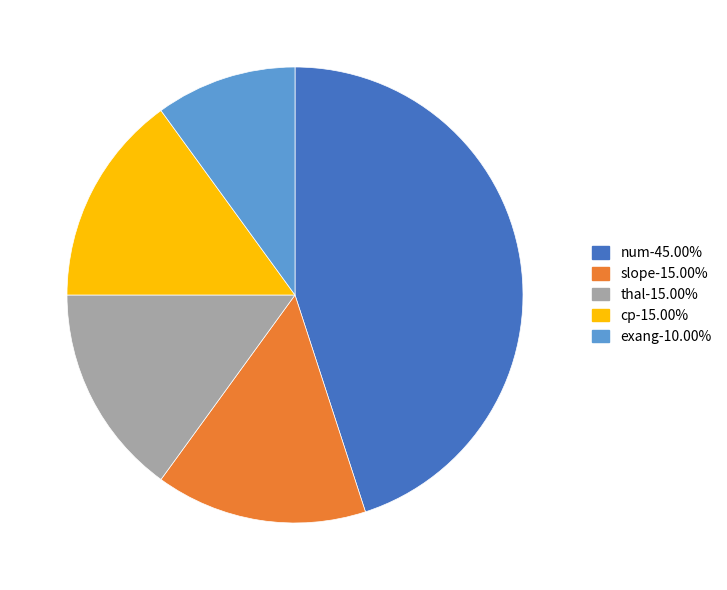

What is the ratio of the value at cp-15.00% to the value at thal-15.00%?

1.0